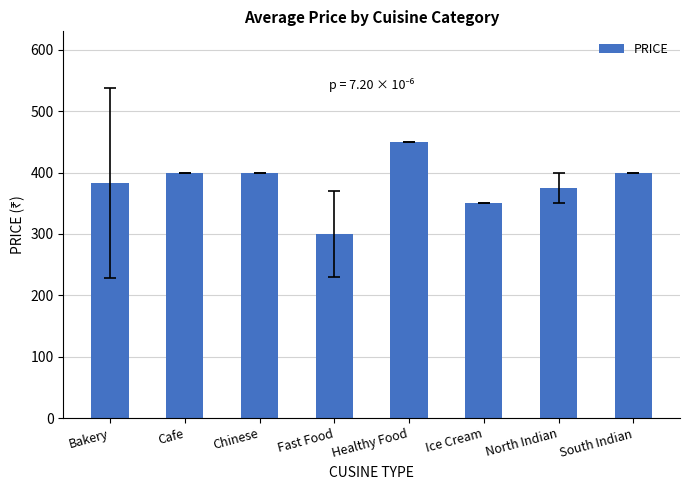

Which has a higher value, South Indian or North Indian?

South Indian